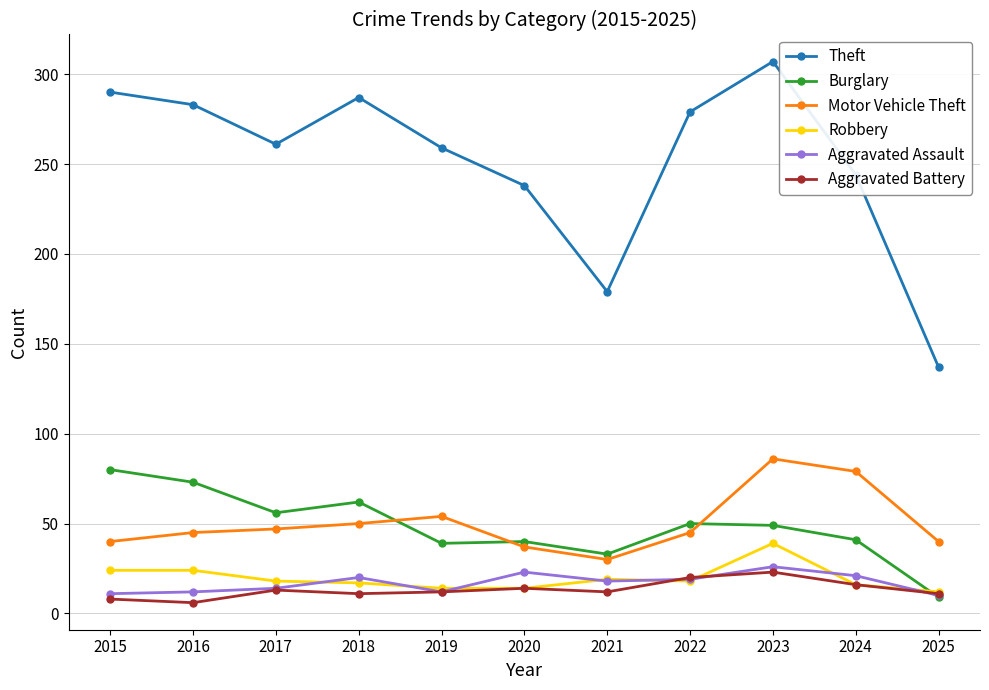

What is the value of the Aggravated Assault point at the 6th from the left?

23